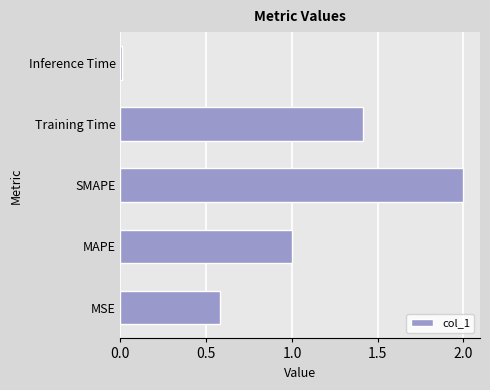

Are the bars horizontal?

Yes